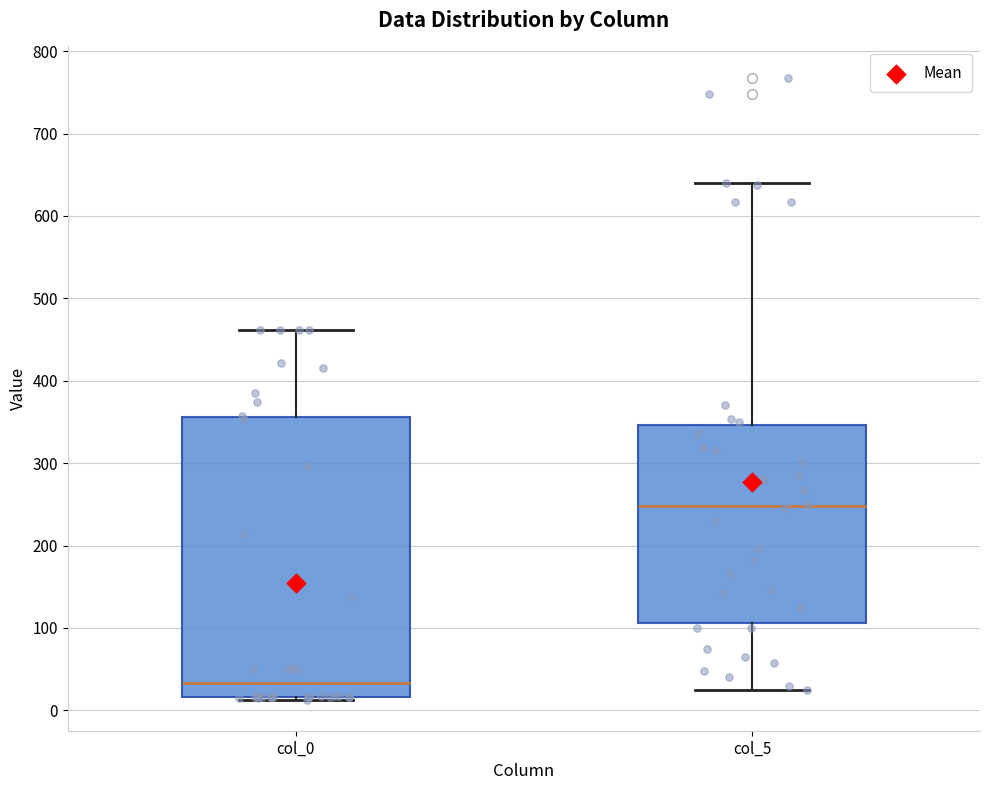

Where does the median line of the box for col_0 sit on the y-axis? The values are not printed on the chart, so give them approximately, as read against the axis.

30